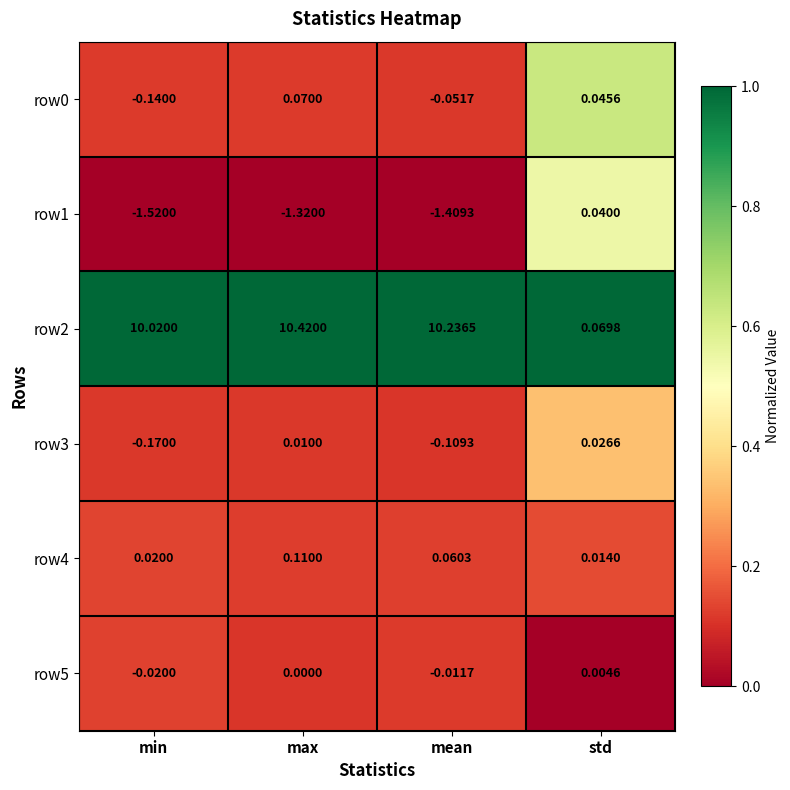

At which category is the sum across all series the highest?

max